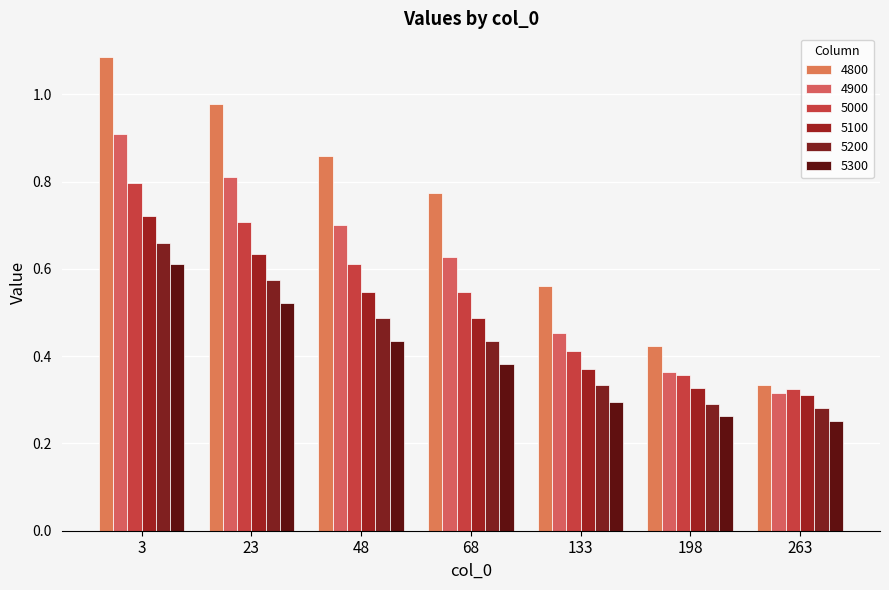

How many data points does each series have?

7